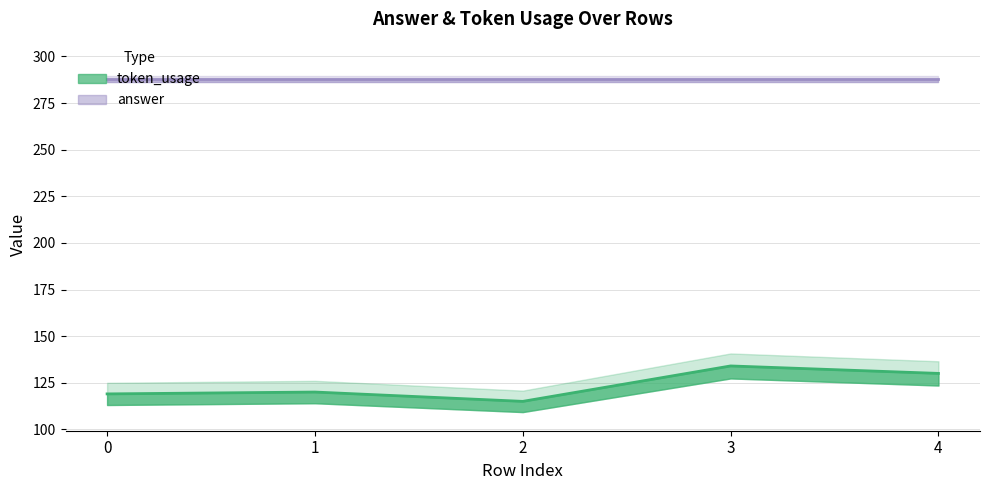

How many interior local valleys (lower than both neighbors) does the data have?

1